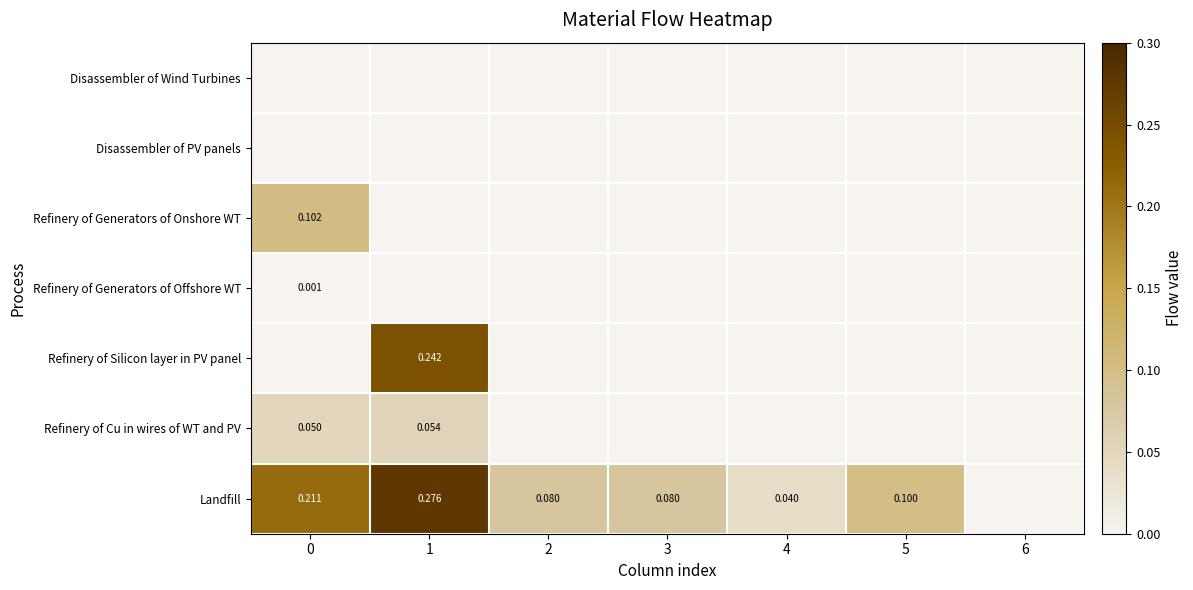

Is the value of Refinery of Silicon layer in PV panel at 1 greater than the value of Refinery of Cu in wires of WT and PV at 0?

Yes